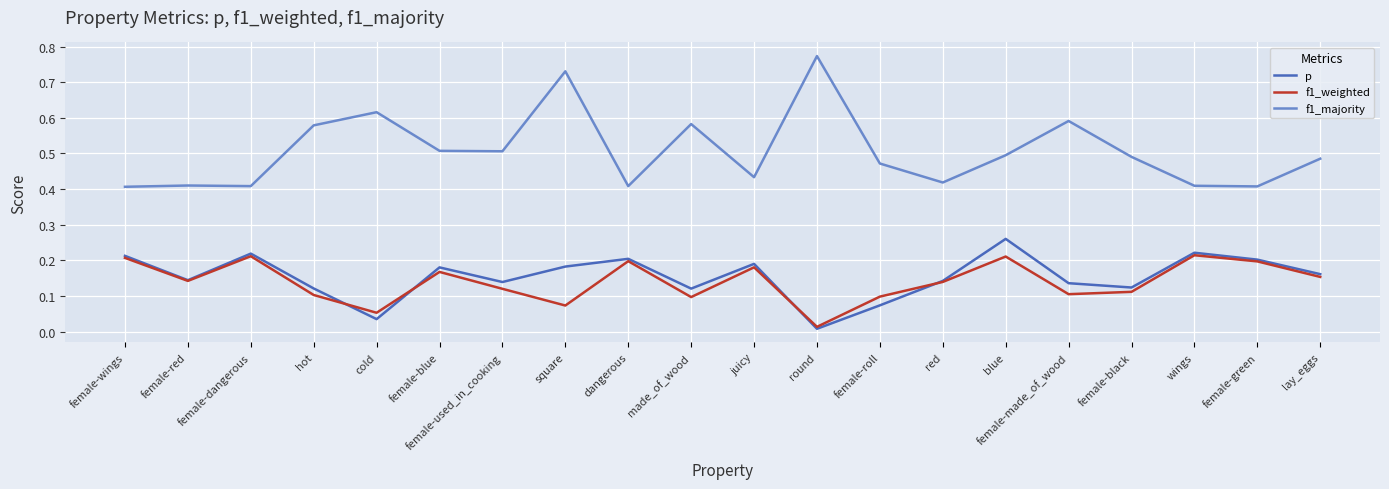

Is it true that f1_weighted equals 0.1 at cold?

True